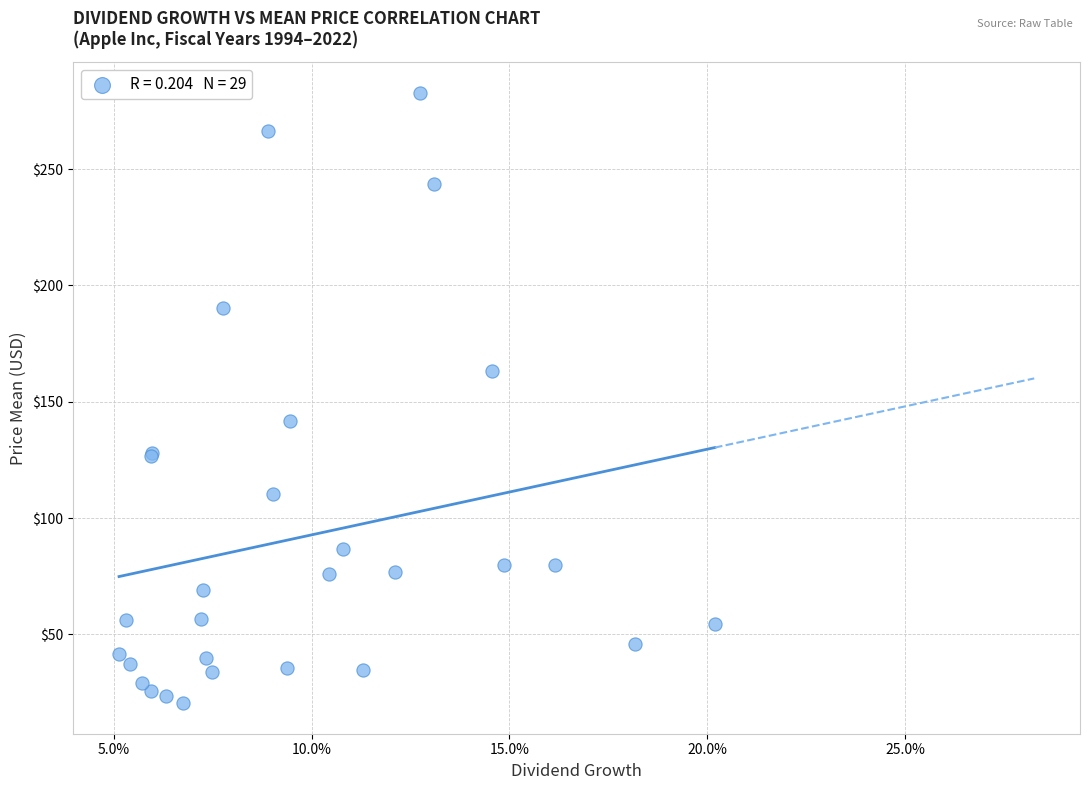

What Y value in the scatter plot is closest to 151?

141.9